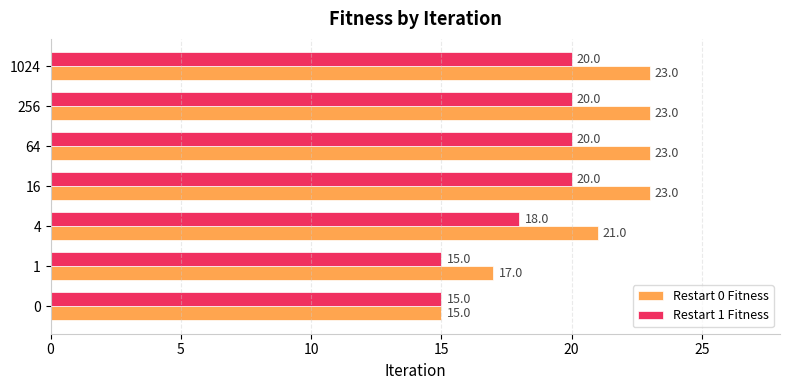

Rank the series by their average value, from highest to lowest.

Restart 0 Fitness, Restart 1 Fitness